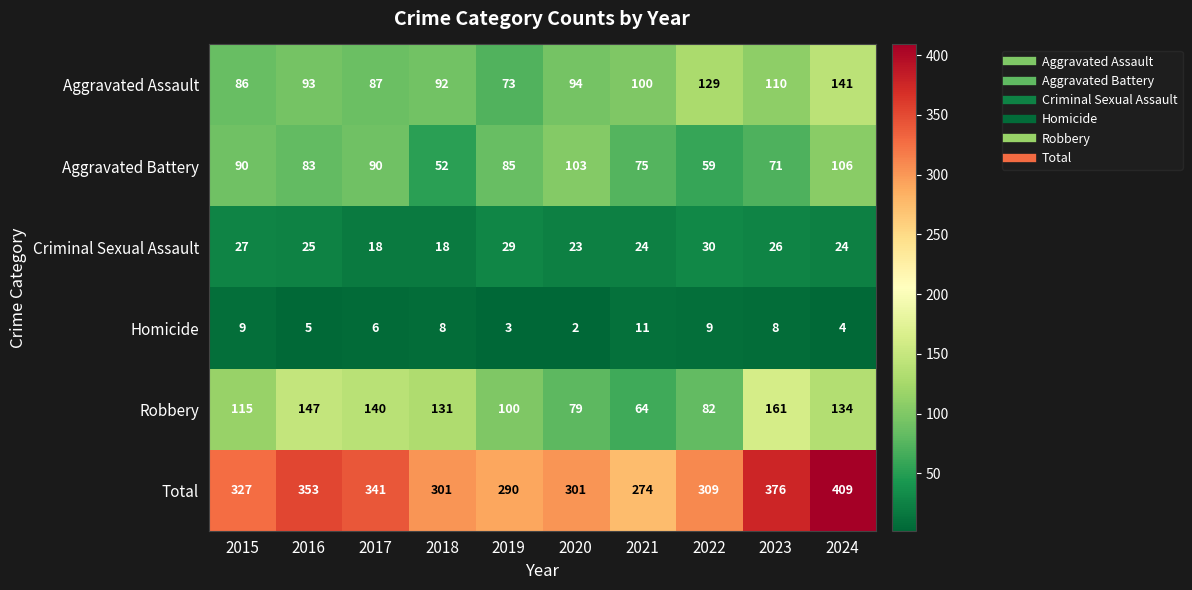

True or false: Robbery has a value of 271 at 2023.

False